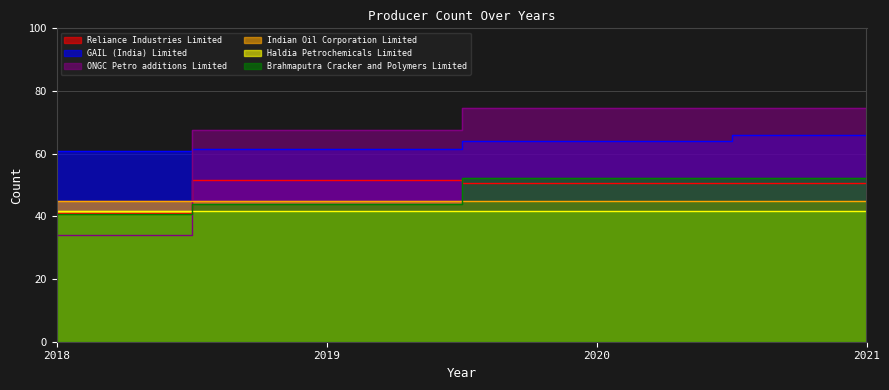

What is the difference between the maximum and minimum values in the Brahmaputra Cracker and Polymers Limited series?

11.3